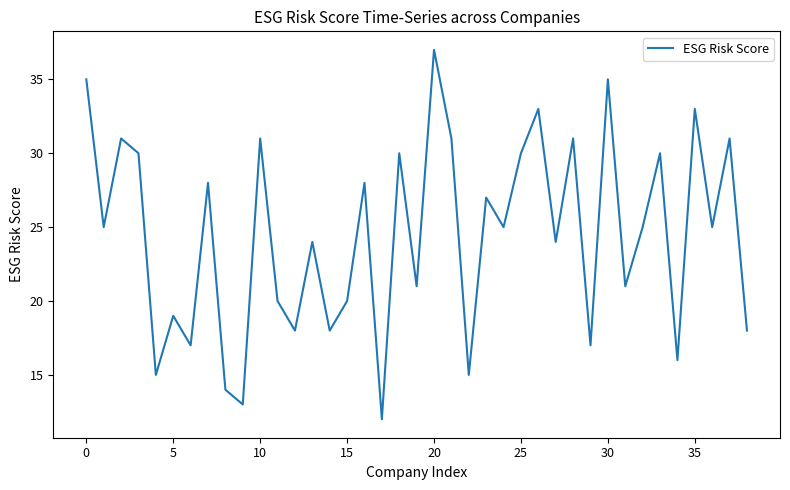

Reading right to left, transcribe all the data shown in this chart.

18	31	25	33	16	30	25	21	35	17	31	24	33	30	25	27	15	31	37	21	30	12	28	20	18	24	18	20	31	13	14	28	17	19	15	30	31	25	35